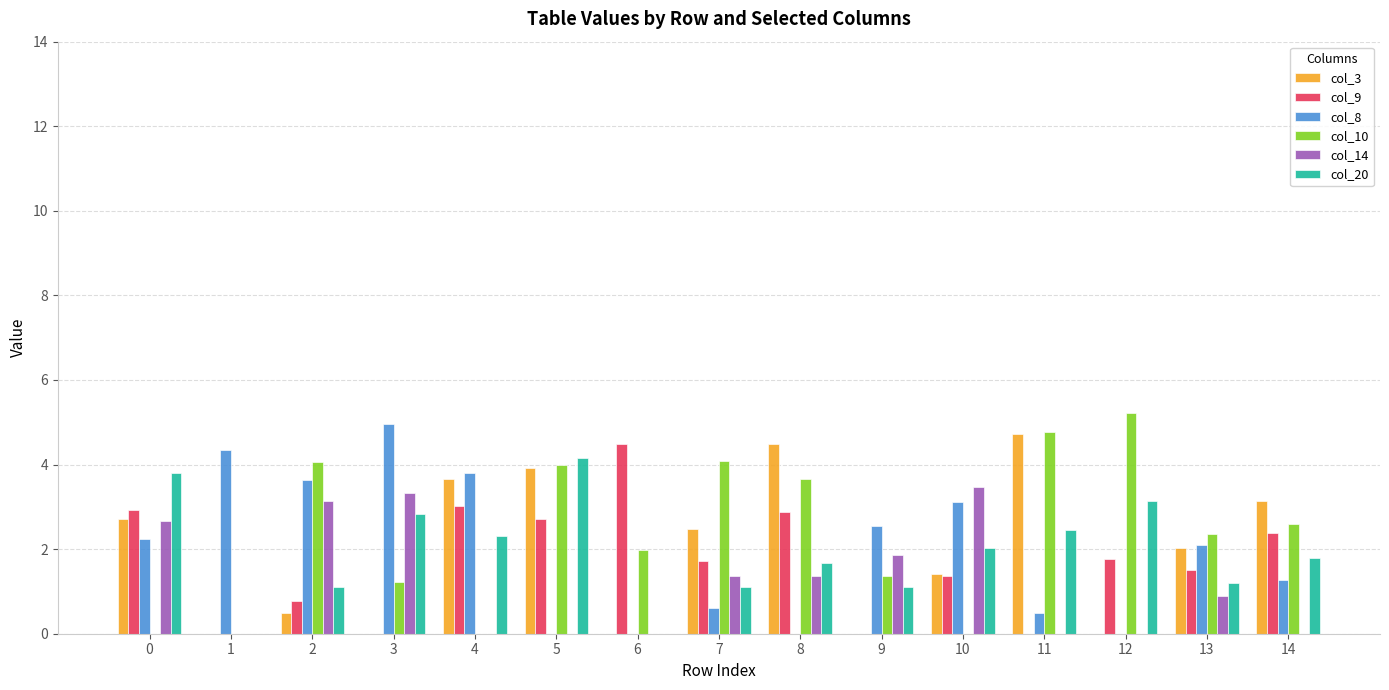

Are the bars horizontal?

No